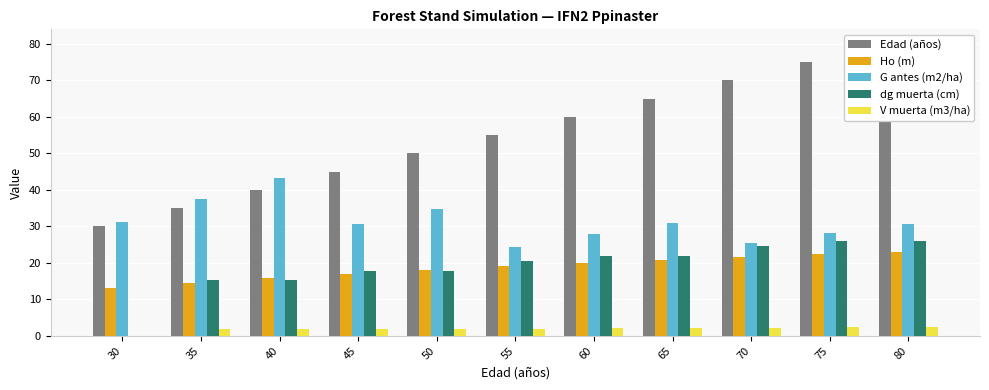

What is the value of the V muerta (m3/ha) bar at the 11th from the left?

2.4